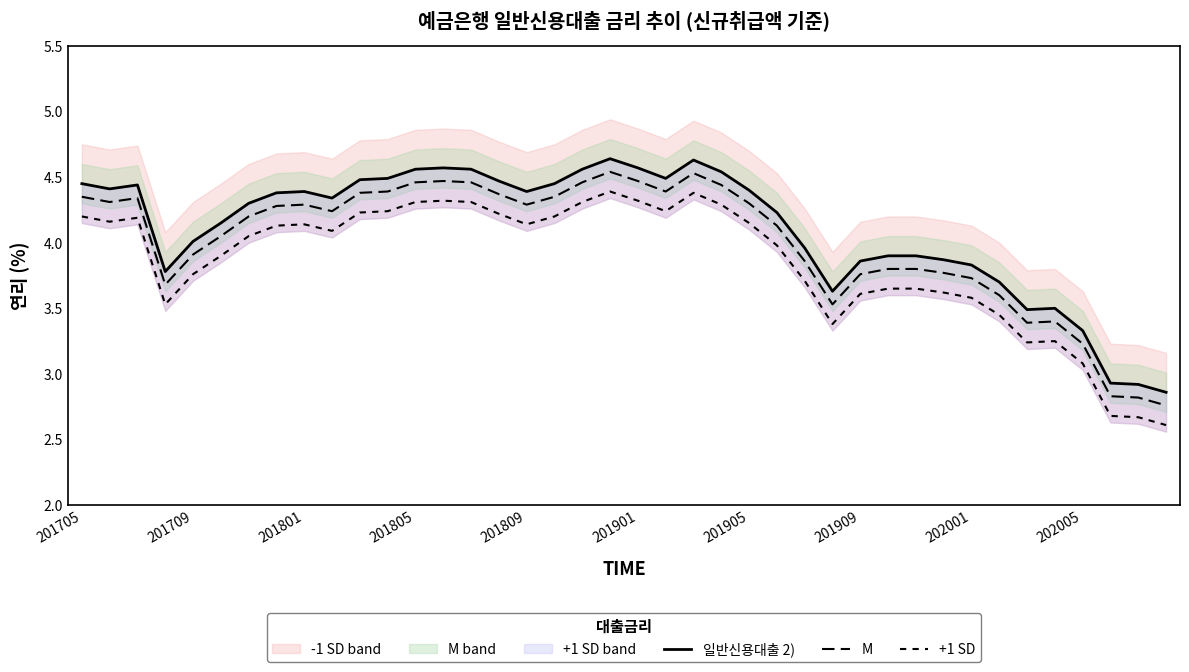

At which category does the chart reach its peak across all series?

19